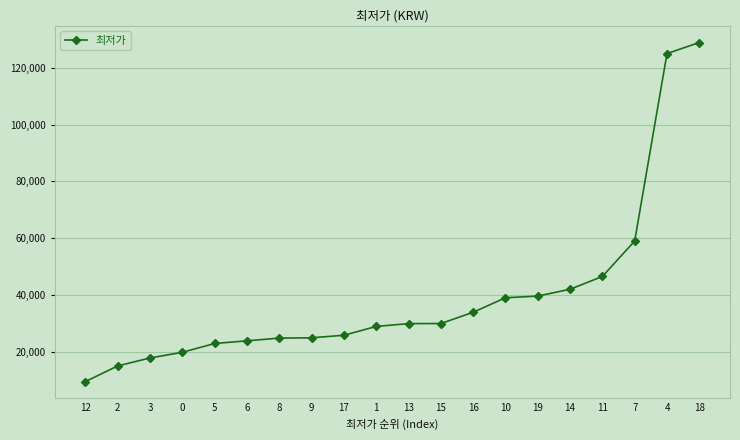

What is the label of the 3rd point from the right?

7